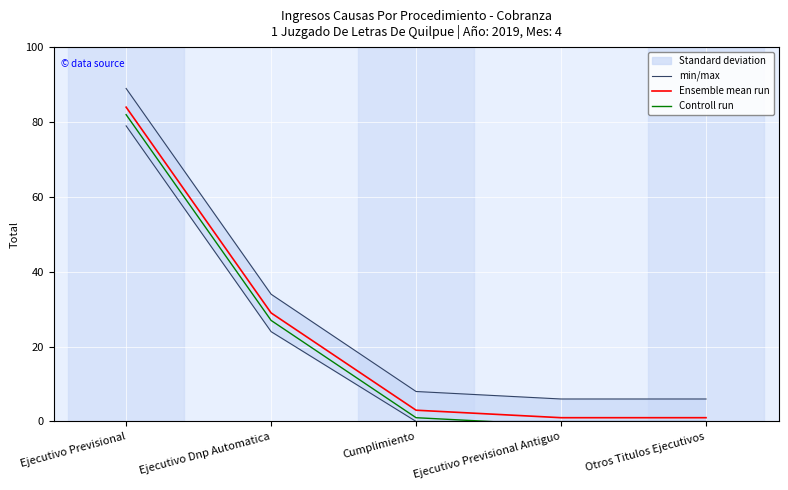

How many lines are shown in the chart?

3